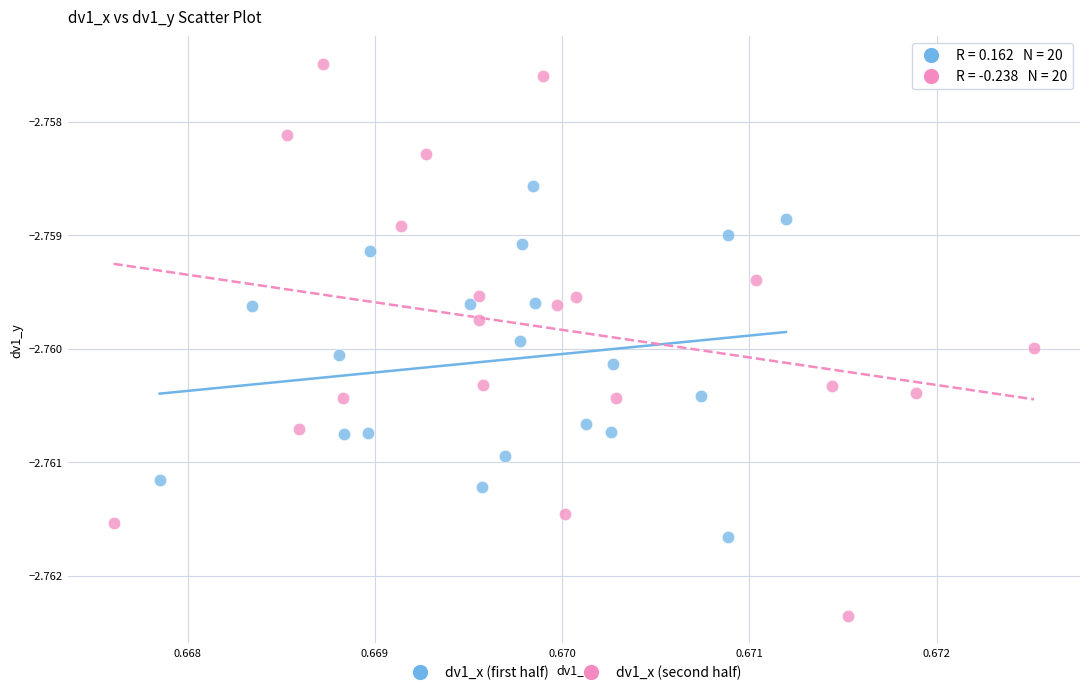

What are all the series names shown in the legend?

dv1_x (first half), dv1_x (second half)